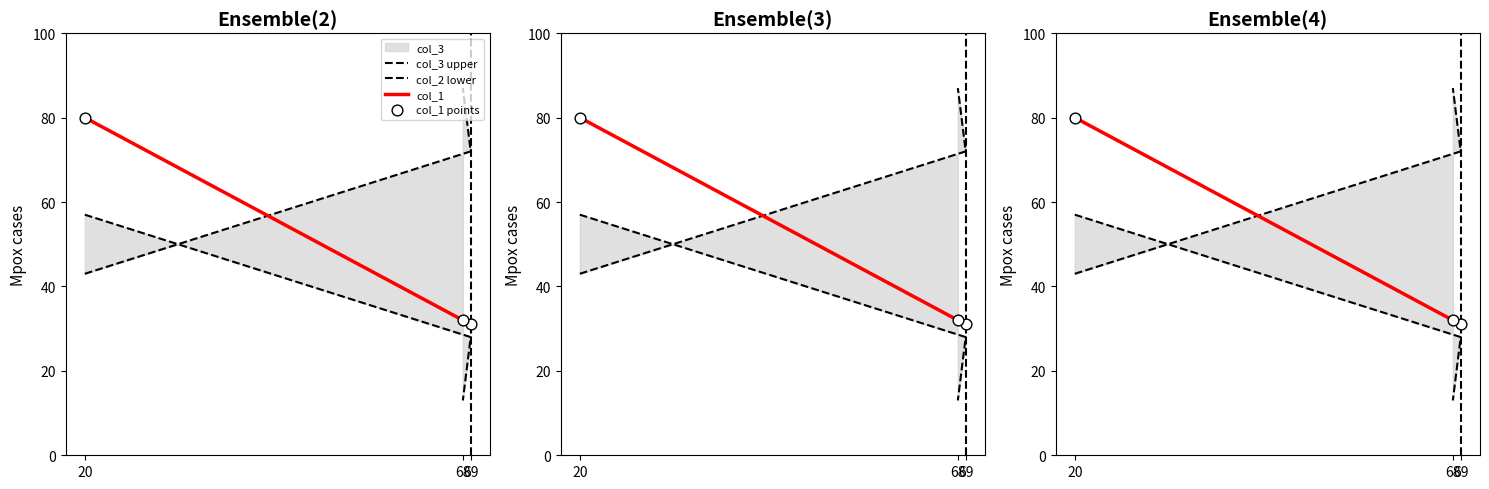

At which category is the sum across all series the highest?

20